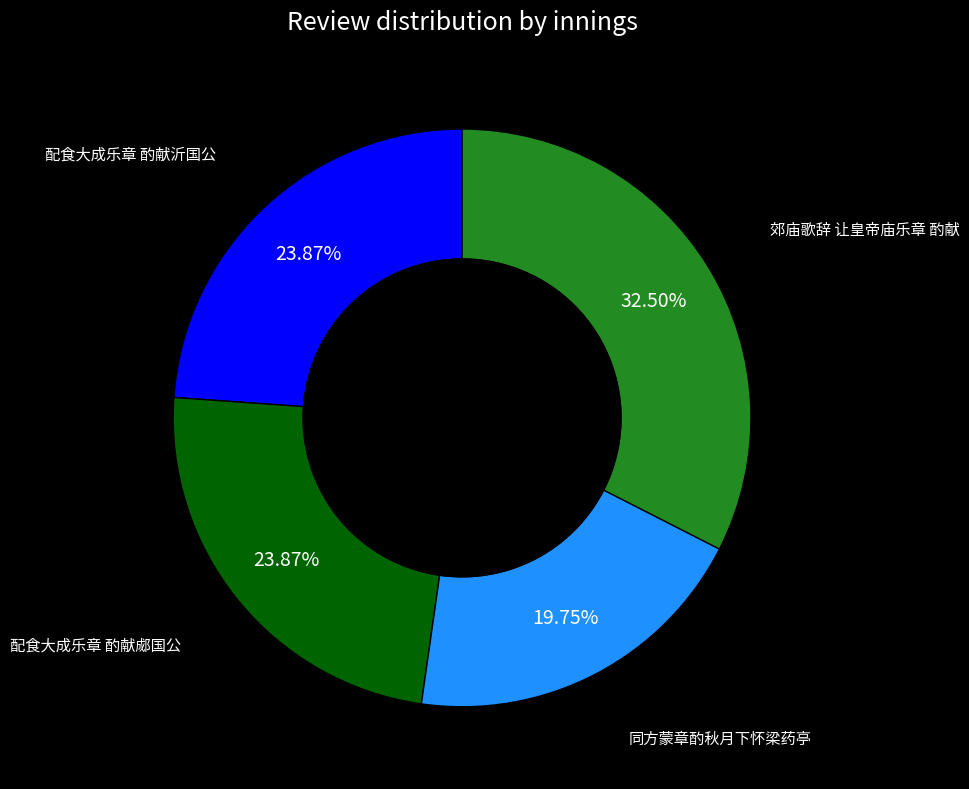

How many slices are in this pie chart?

4